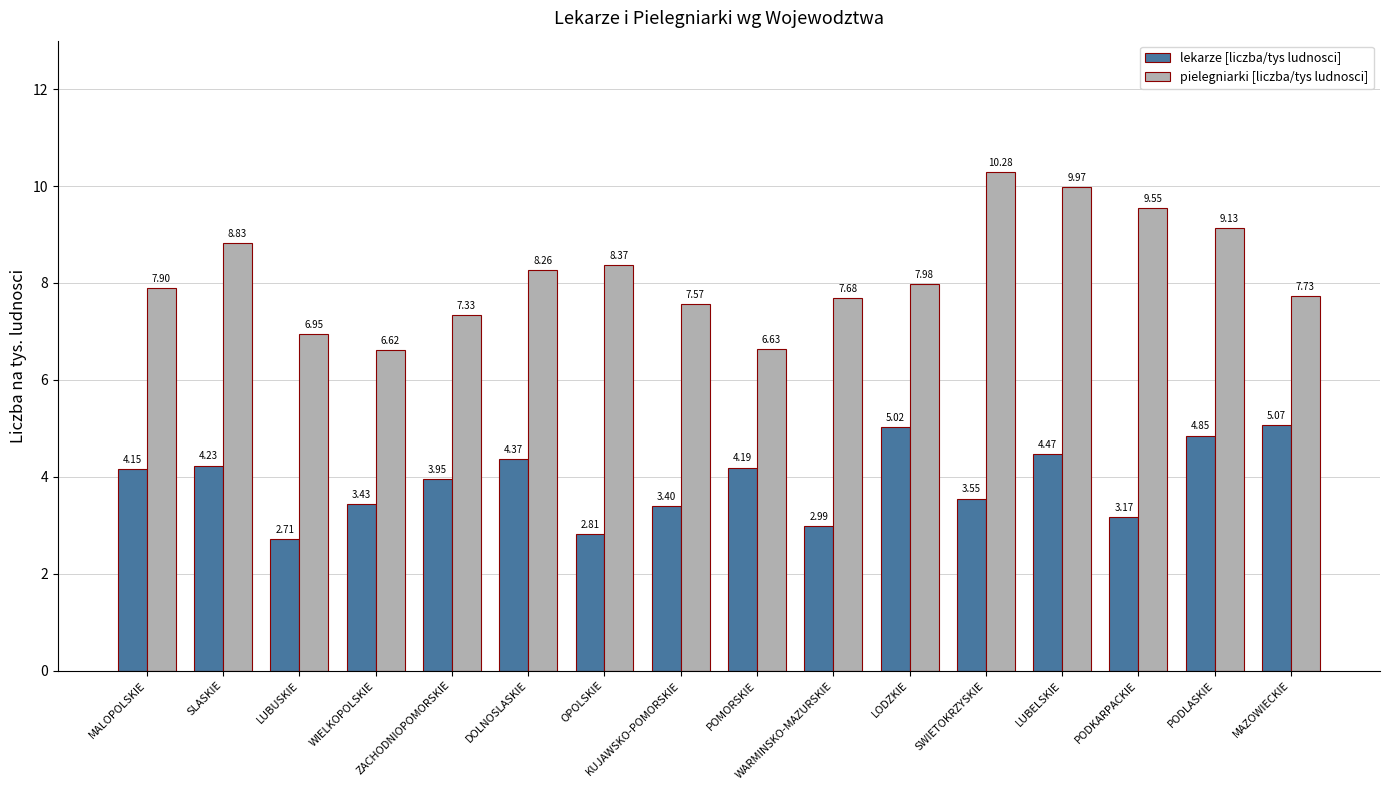

What is the value of the pielegniarki [liczba/tys ludnosci] bar at the 7th from the left?

8.4